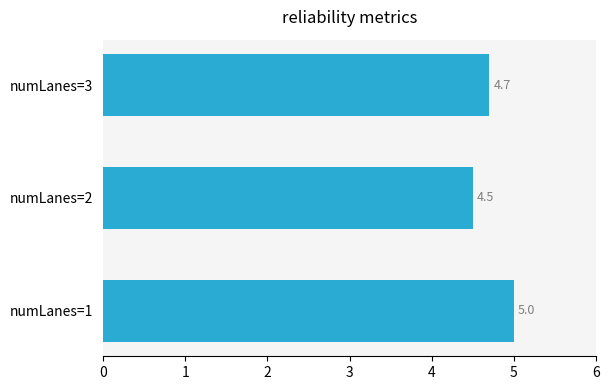

What is the greatest value displayed?

5.0